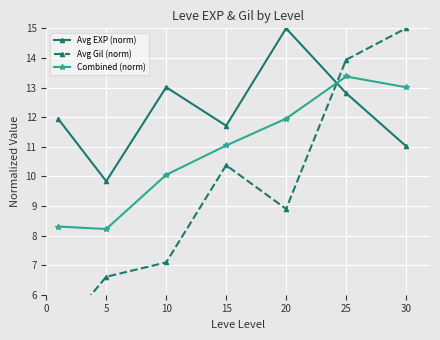

At which category does Avg Gil (norm) reach its first local valley?

20